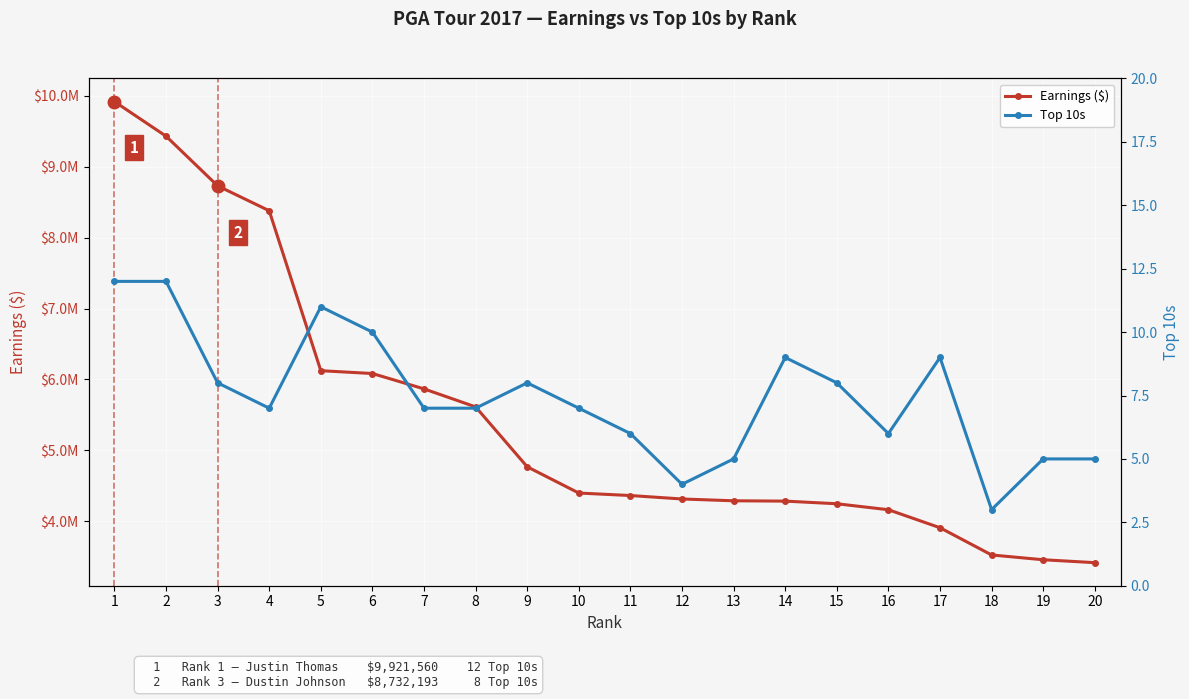

At how many categories does at least one series exceed 2532081?

20